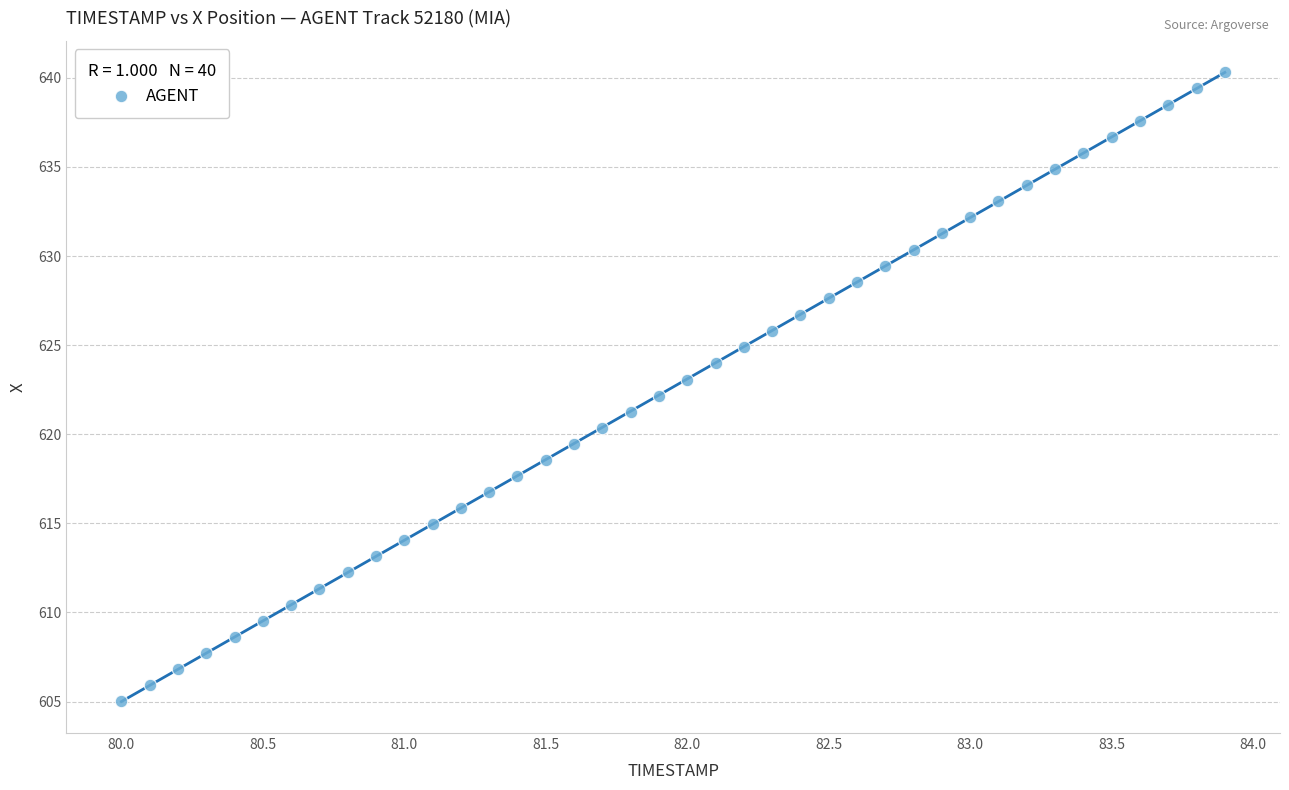

What is the range of X values (max minus min)?

3.9